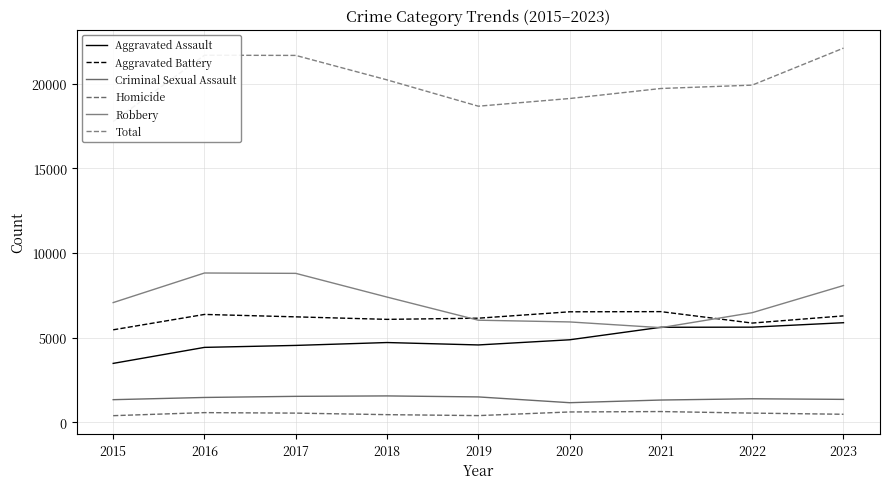

How many series are shown in this chart?

6